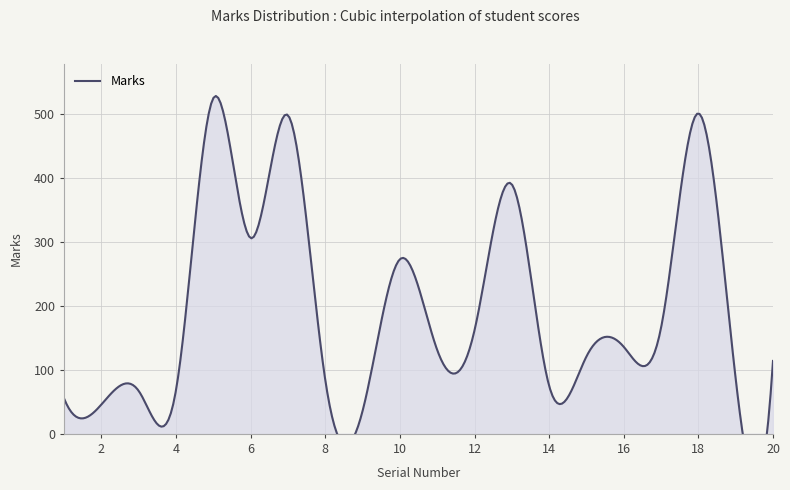

Reading left to right, transcribe all the data shown in this chart.

55	46	67	69	525	306	498	84	36	273	131	162	390	75	121	136	166	501	86	114